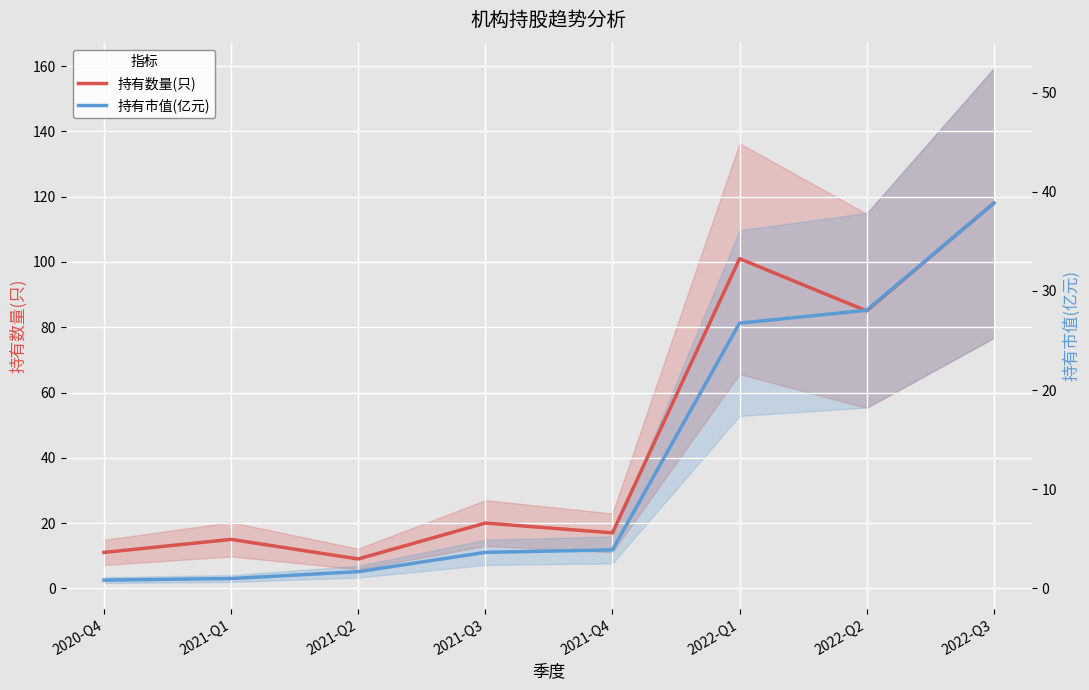

At which label is 持有市值(亿元) closest to 60?

2022-Q1